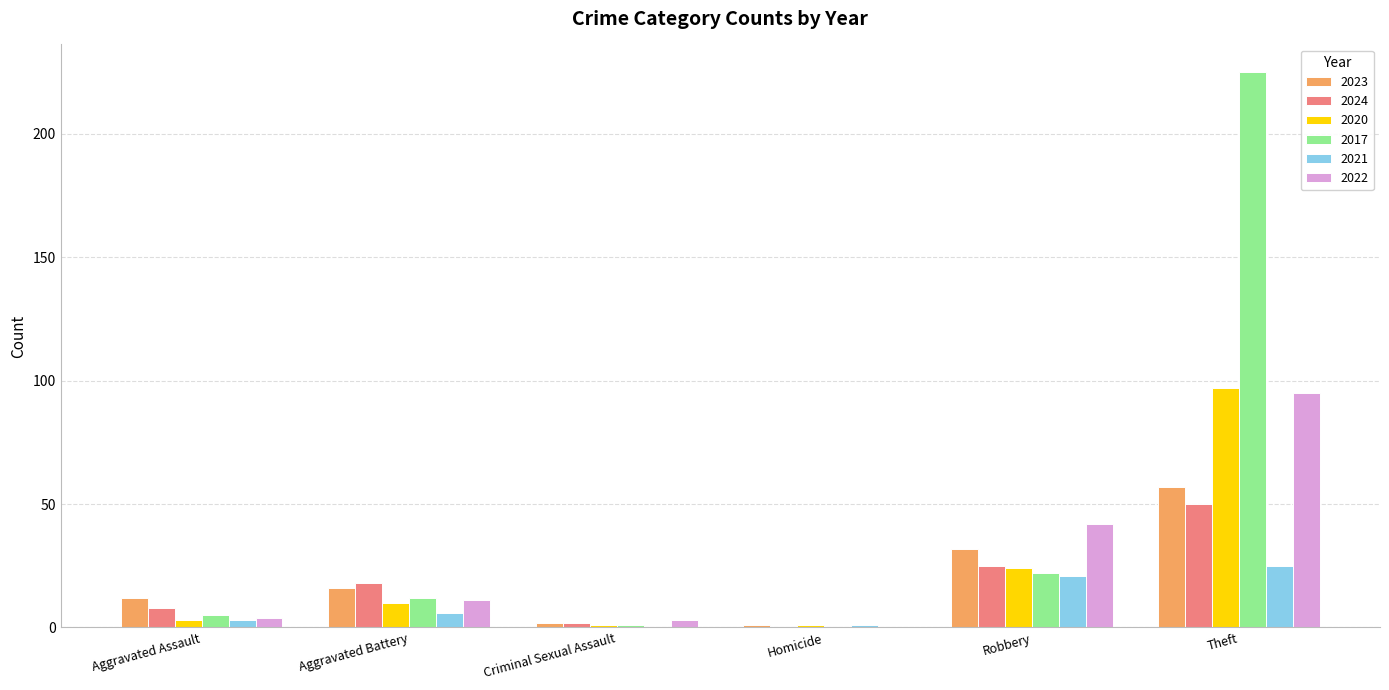

What is the maximum value shown in the chart?

225